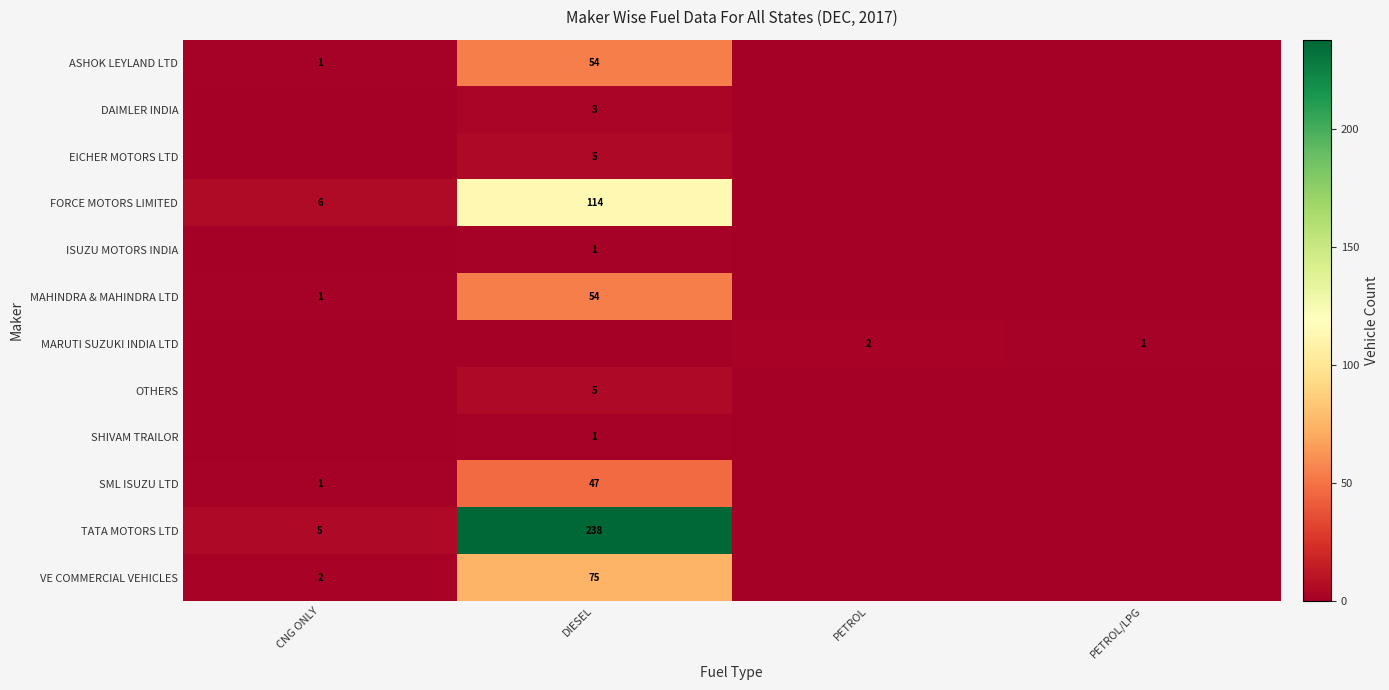

True or false: MAHINDRA & MAHINDRA LTD has a value of 1 at CNG ONLY.

True